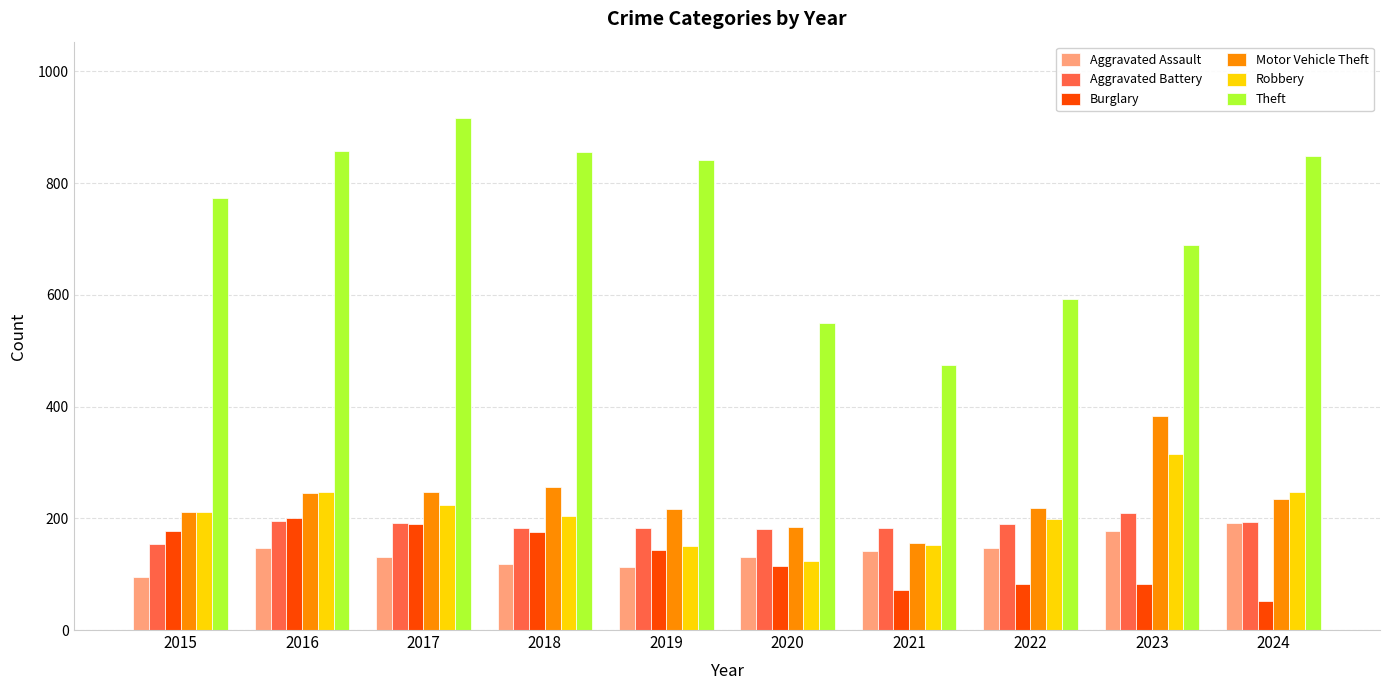

Between 2021 and 2023, which series saw the biggest shift?

Motor Vehicle Theft